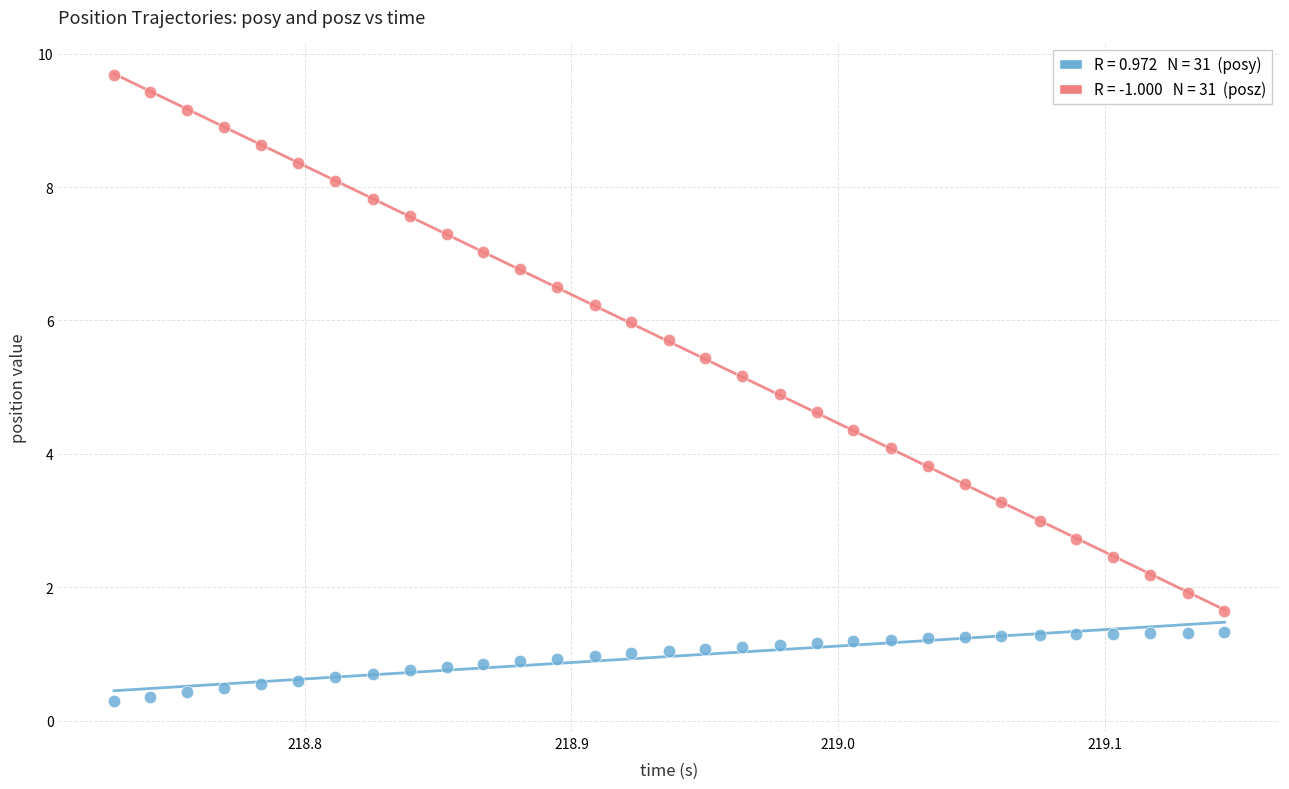

Across all data points, what is the range of X values (max minus min)?

0.4